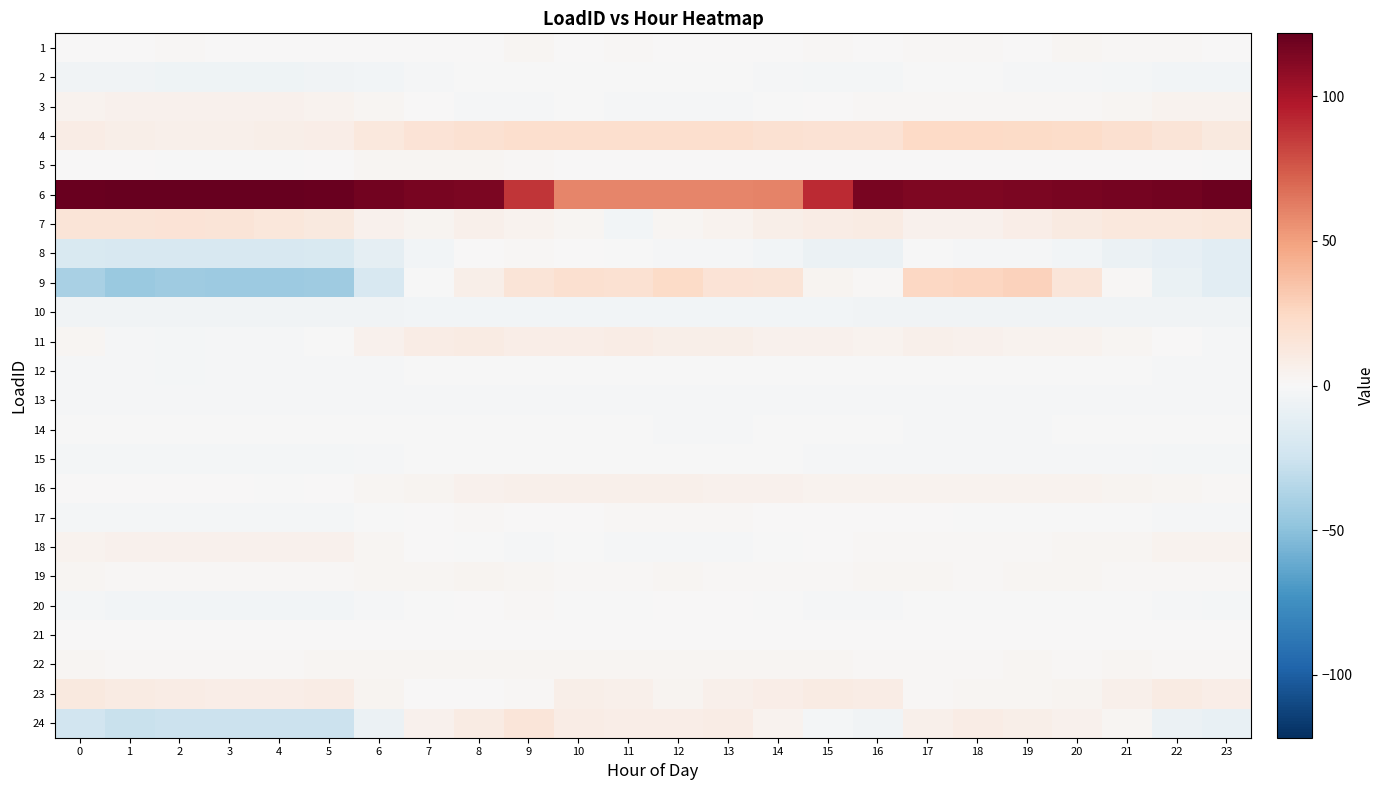

Rank the series at 7 from lowest to highest value.

10, 8, 2, 13, 20, 9, 12, 15, 14, 3, 18, 17, 23, 1, 21, 19, 22, 5, 7, 16, 24, 11, 4, 6